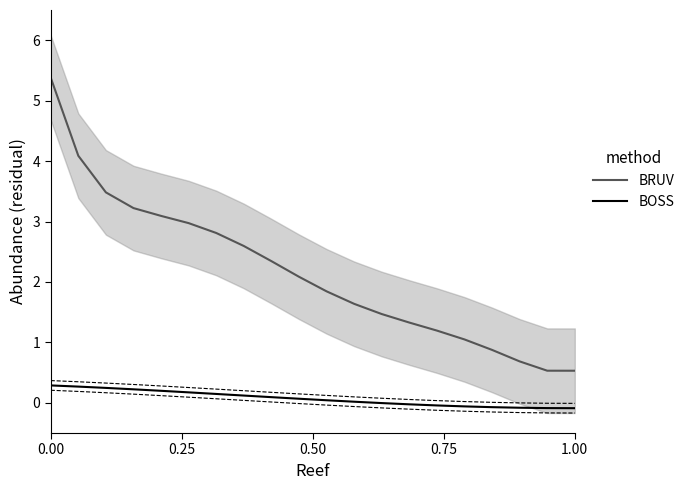

True or false: BOSS and BRUV cross at least once.

False